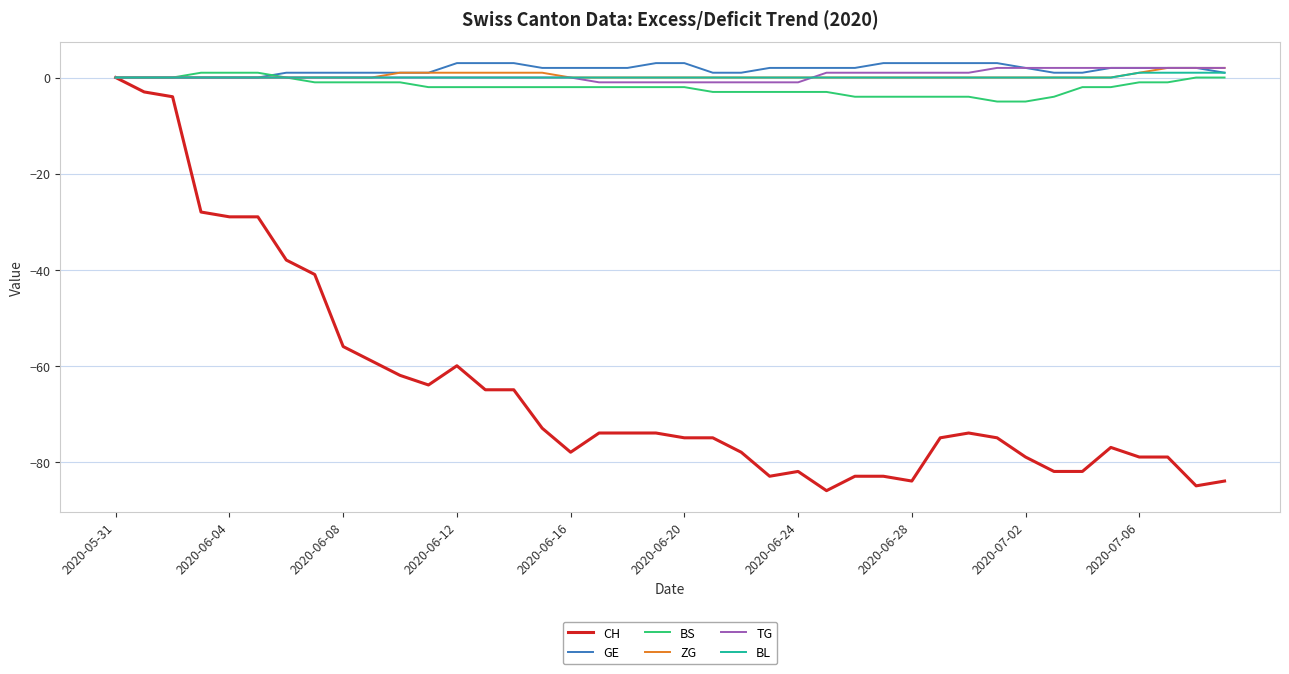

Which series has the widest spread of values?

CH